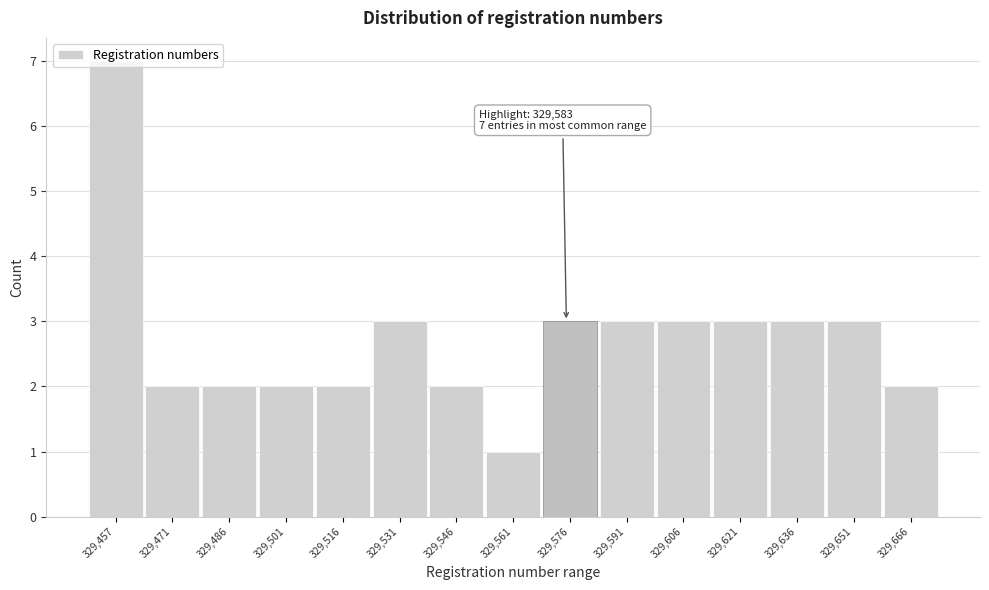

The chart shows a value of 2 at 329,636. True or false?

False